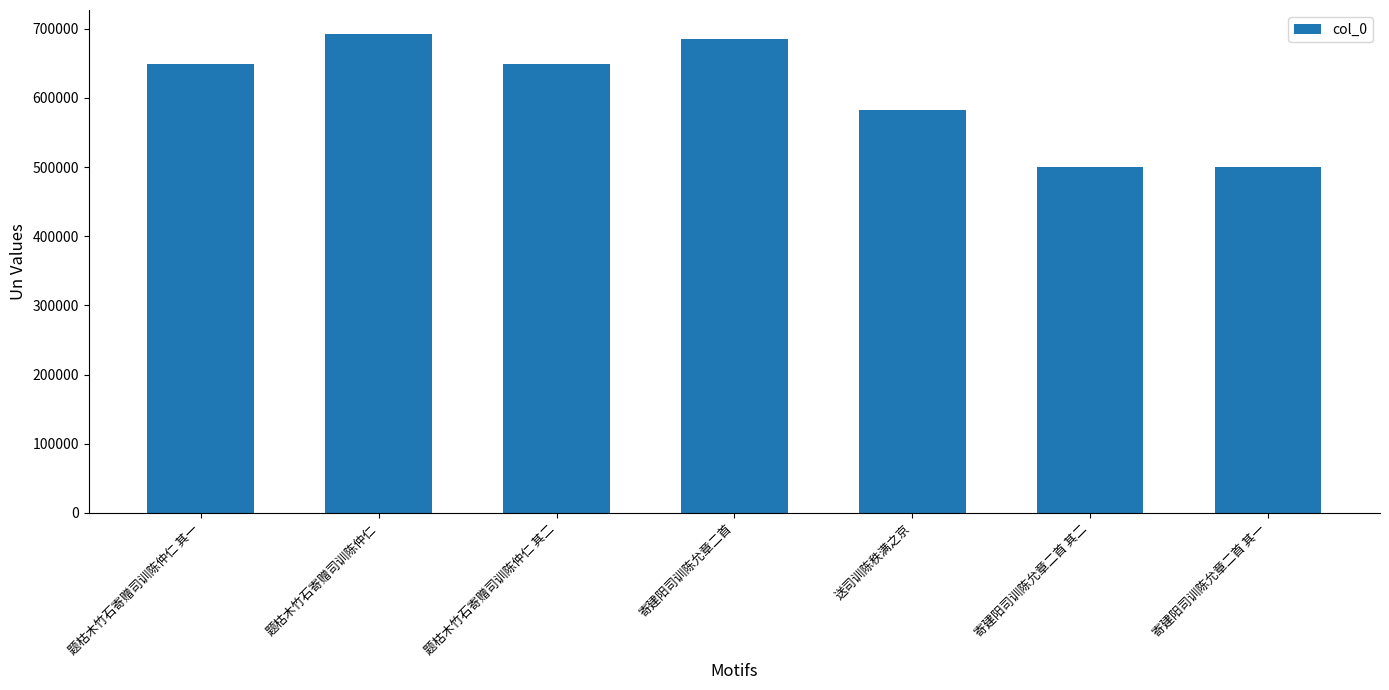

How many values are below 649545?

3